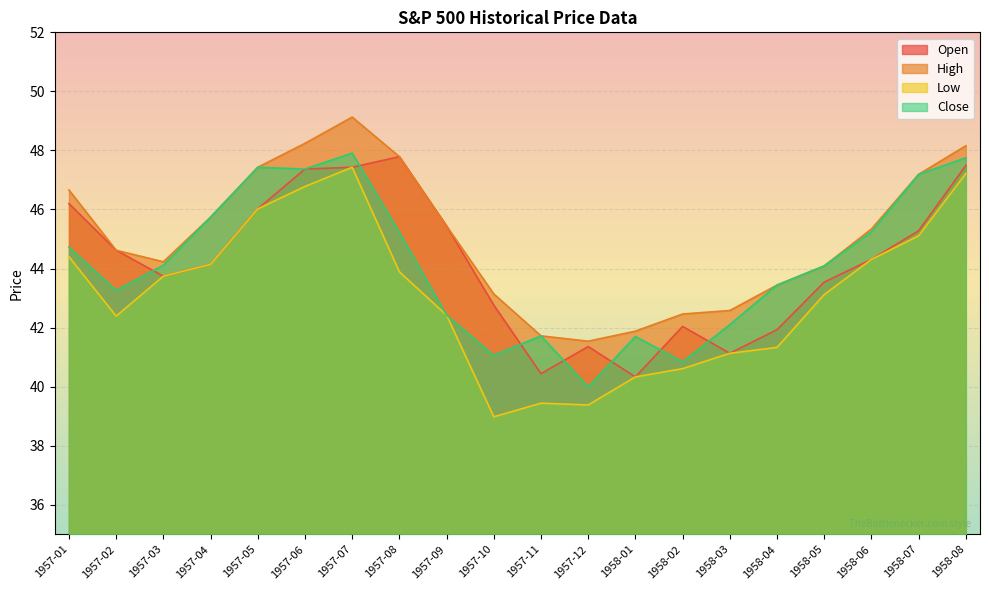

What are all the series names shown in the legend?

Open, High, Low, Close